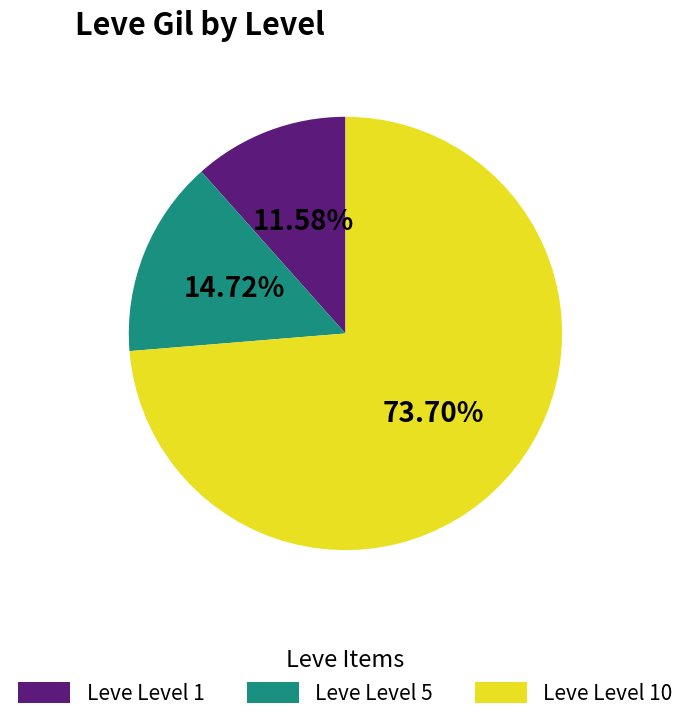

Which category has the biggest portion of the pie?

Leve Level 10